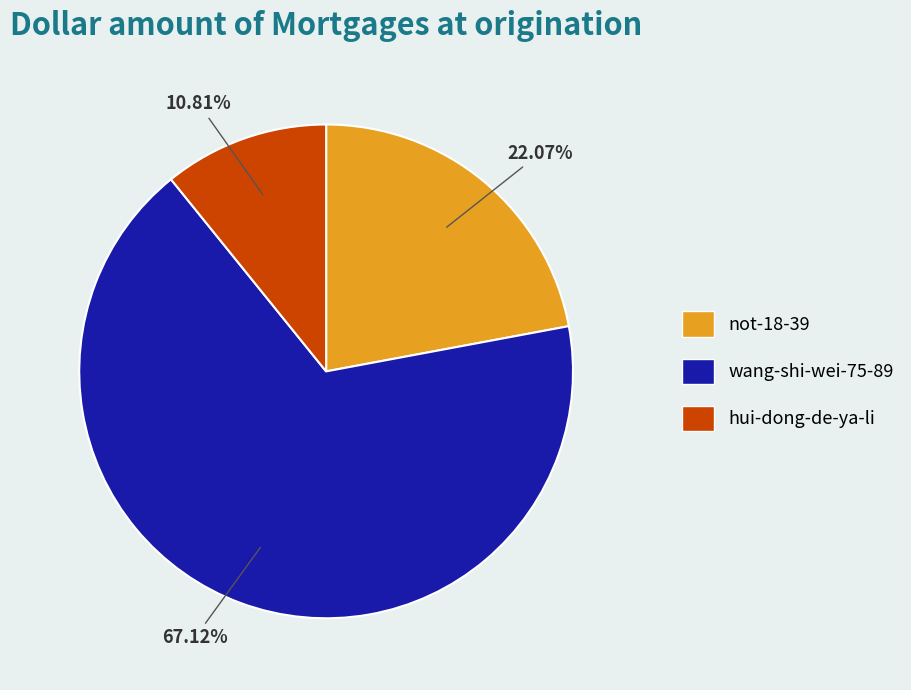

To the nearest percent, what portion does not-18-39 represent?

22%